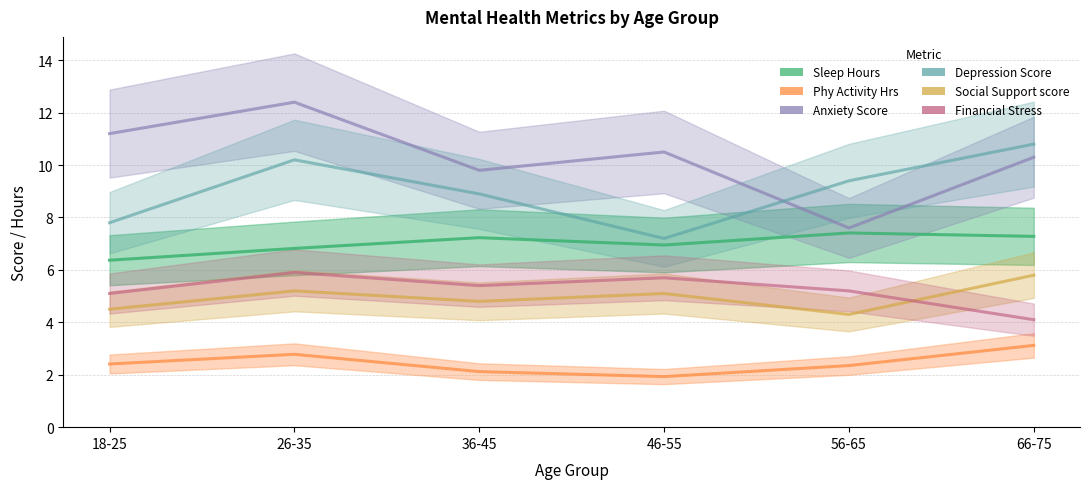

Reading left to right, list all the values displayed in this chart.

Sleep Hours: 6.4	6.8	7.2	7.0	7.4	7.3
Phy Activity Hrs: 2.4	2.8	2.1	1.9	2.4	3.1
Anxiety Score: 11.2	12.4	9.8	10.5	7.6	10.3
Depression Score: 7.8	10.2	8.9	7.2	9.4	10.8
Social Support score: 4.5	5.2	4.8	5.1	4.3	5.8
Financial Stress: 5.1	5.9	5.4	5.7	5.2	4.1